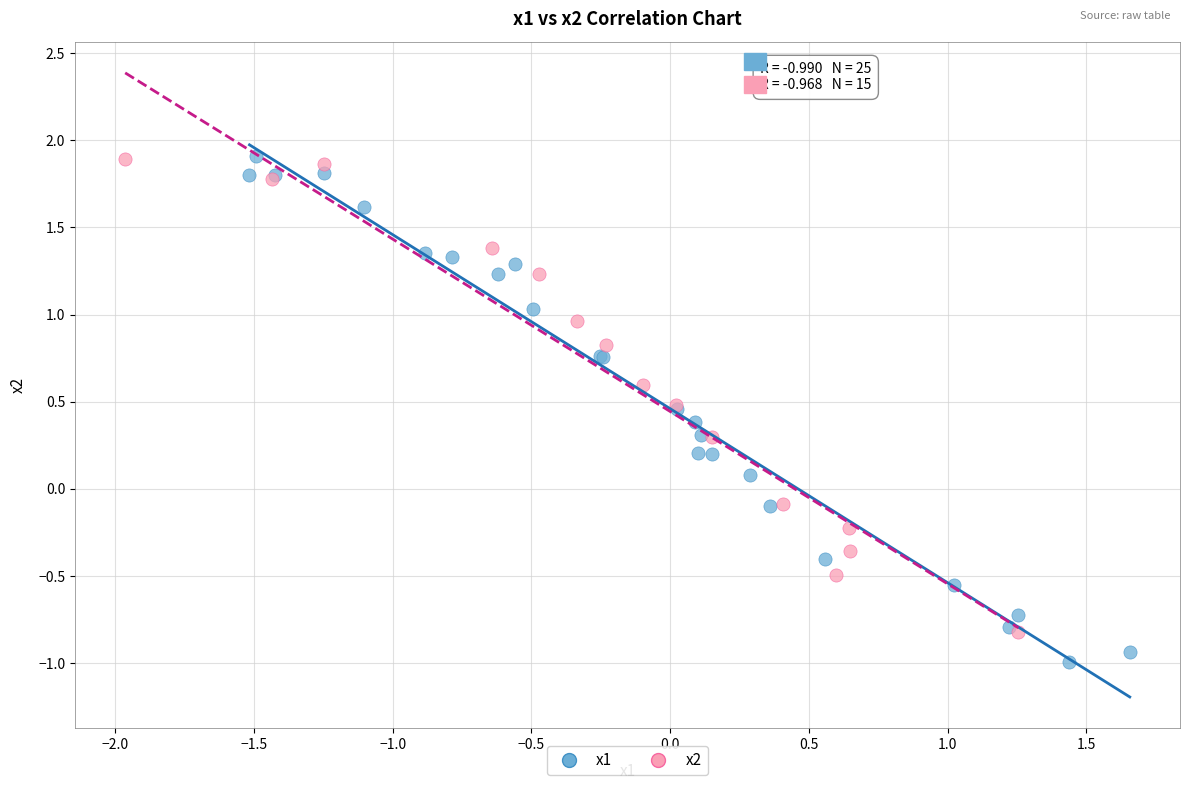

Which series has the widest spread of Y values?

x1